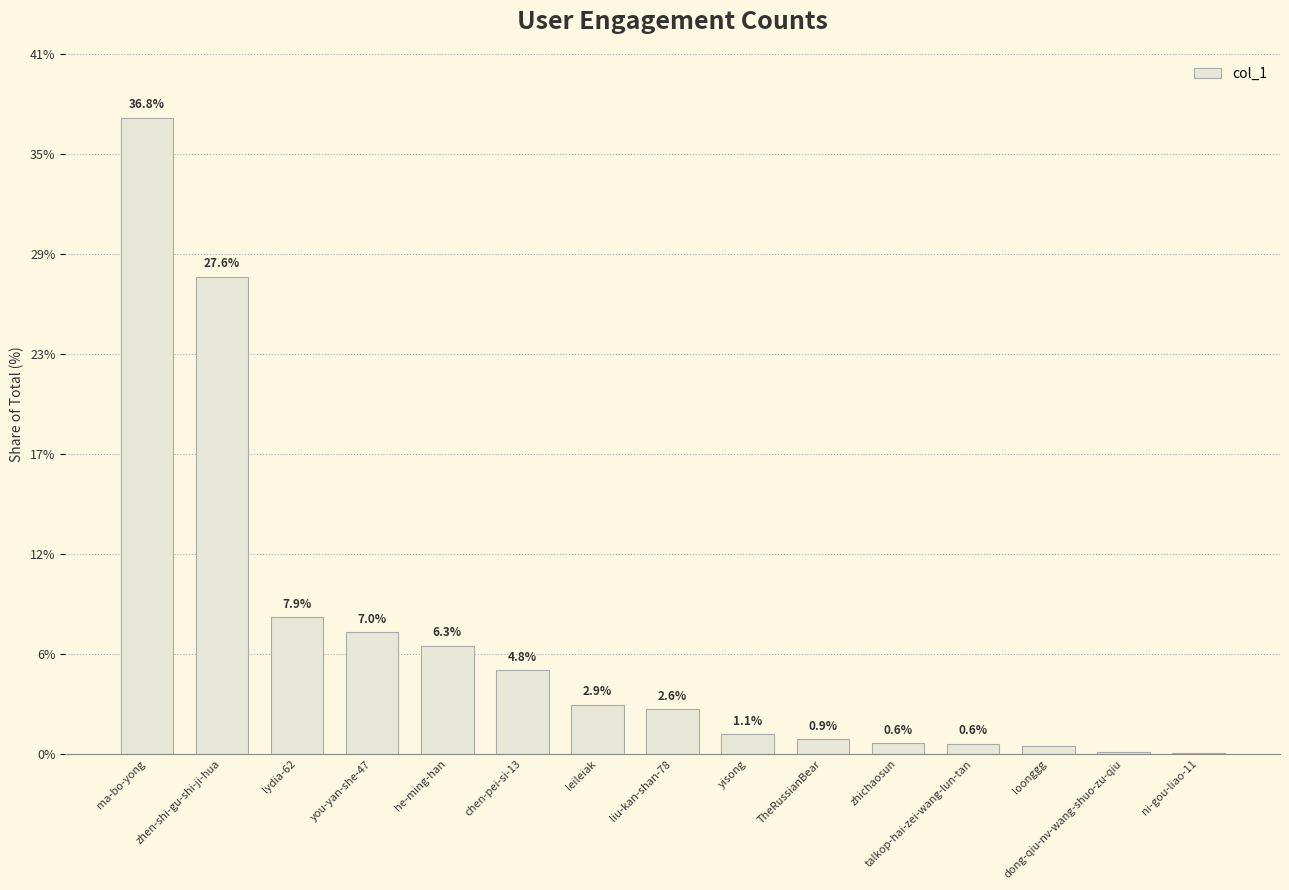

Reading right to left, transcribe all the data shown in this chart.

ni-gou-liao-11=0.1	dong-qiu-nv-wang-shuo-zu-qiu=0.1	loonggg=0.5	talkop-hai-zei-wang-lun-tan=0.6	zhichaosun=0.6	TheRussianBear=0.9	yisong=1.1	liu-kan-shan-78=2.6	leileiak=2.9	chen-pei-si-13=4.8	he-ming-han=6.3	you-yan-she-47=7.0	lydia-62=7.9	zhen-shi-gu-shi-ji-hua=27.6	ma-bo-yong=36.8